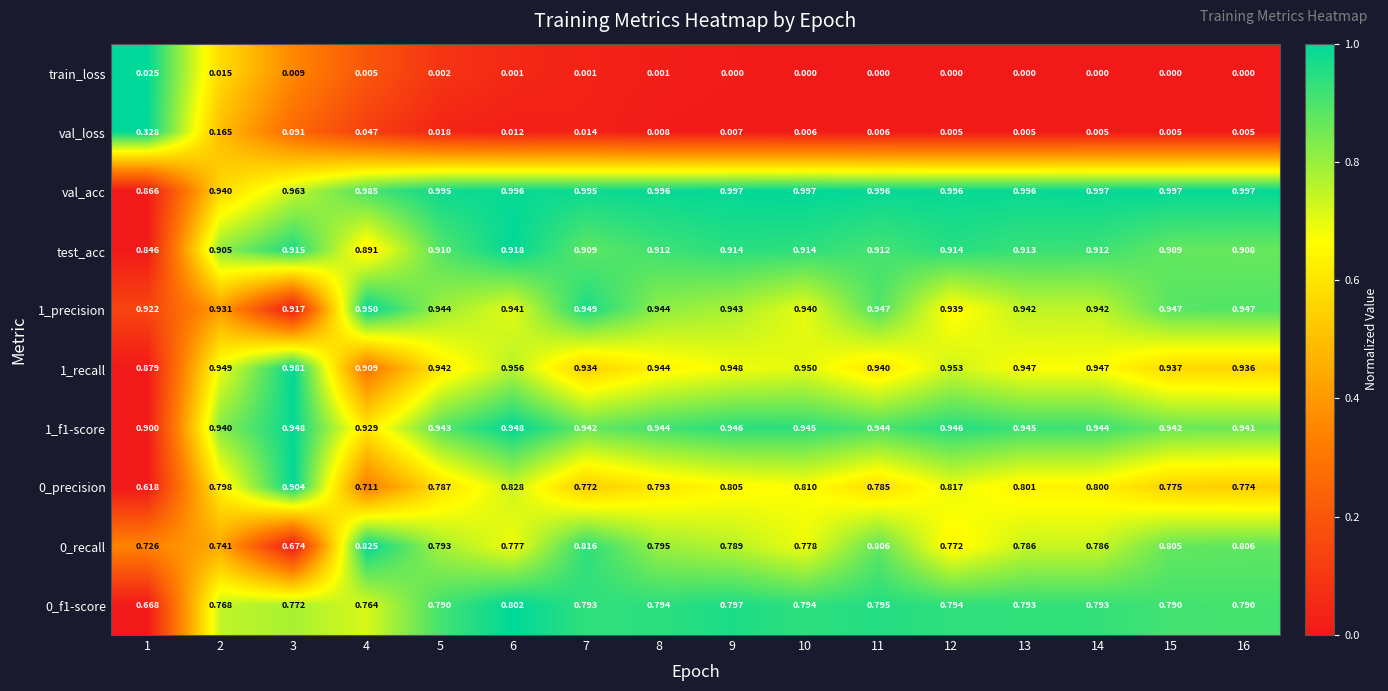

How many categories are shown in the chart?

16